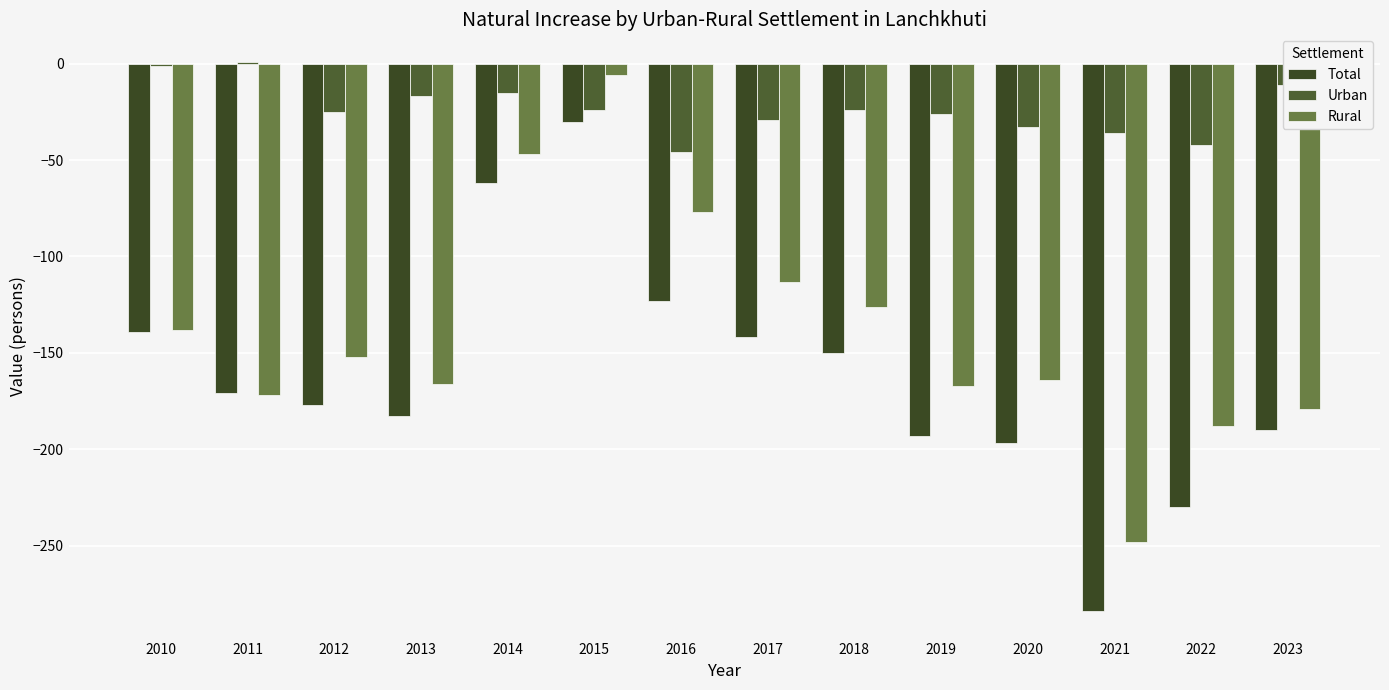

What is the maximum value shown in the chart?

1